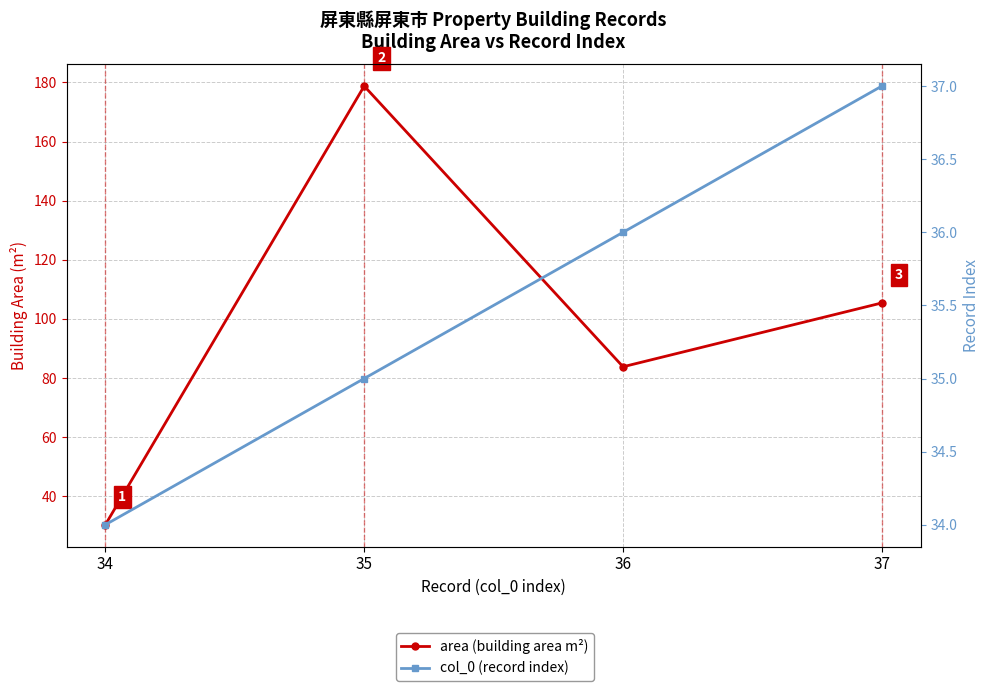

What is the total value across all series at 34?

64.4